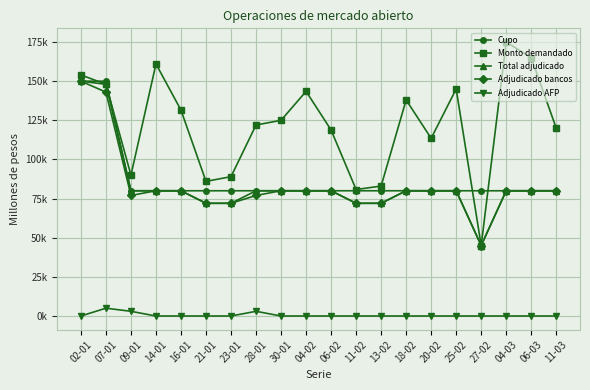

True or false: Adjudicado bancos and Adjudicado AFP intersect in this chart.

False